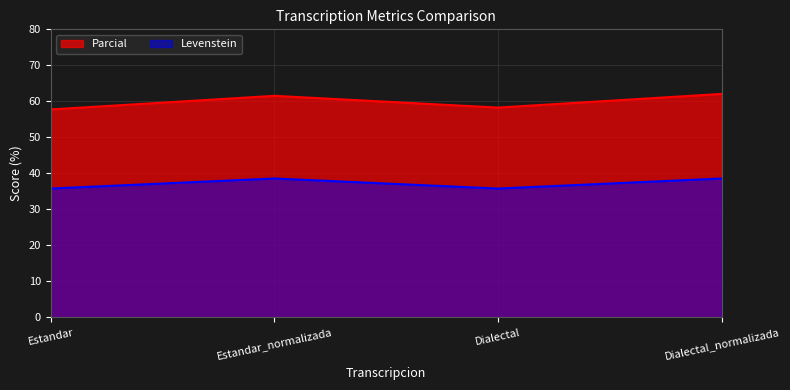

What is the approximate value of Levenstein at Dialectal_normalizada?

38.6